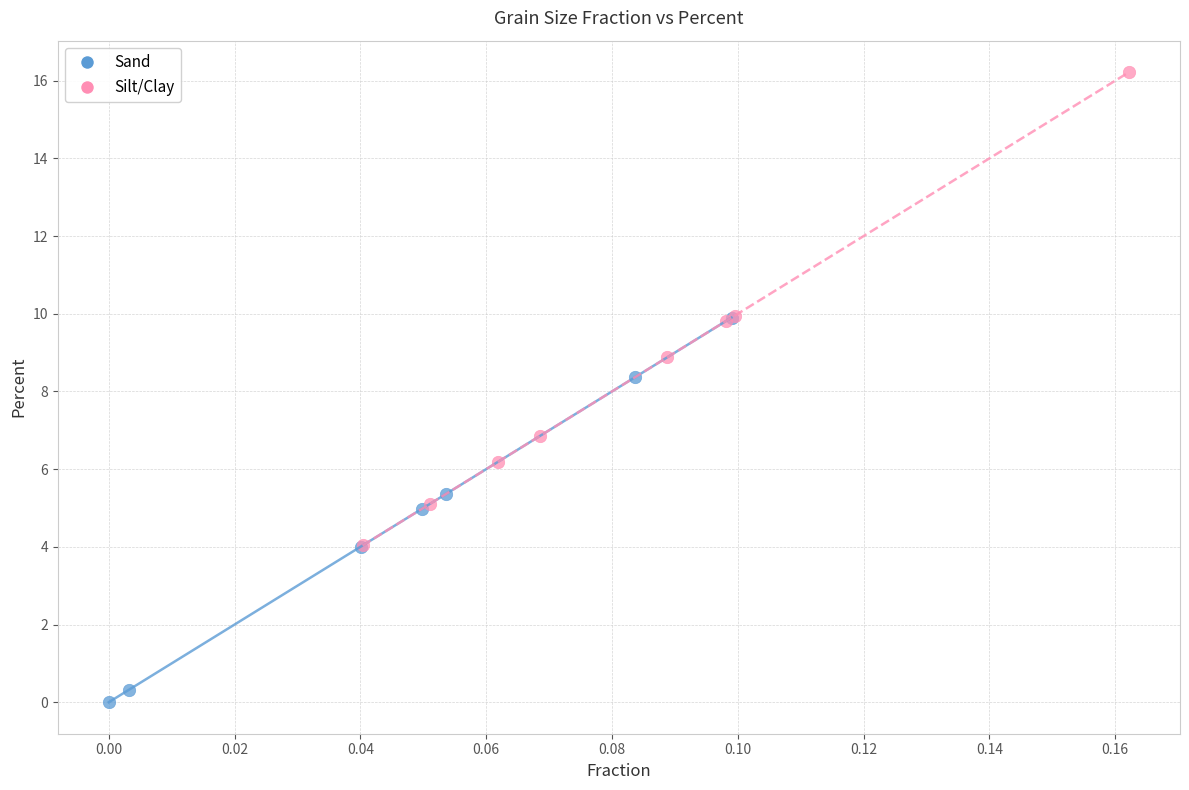

Which series reaches the minimum Y coordinate?

Sand